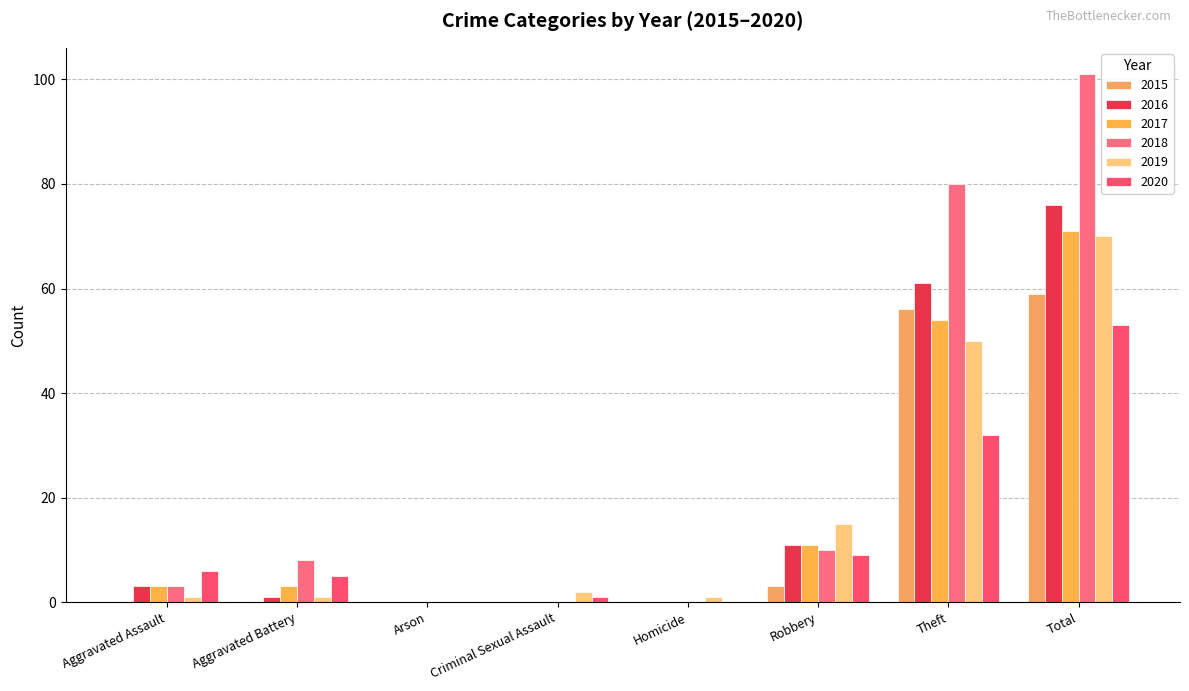

At how many categories does at least one series exceed 37?

2